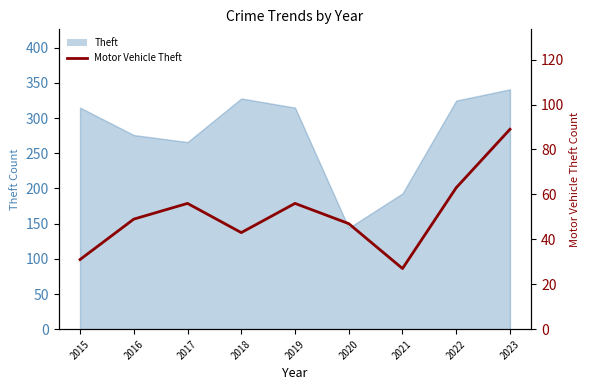

List the labels in order of value, smallest first.

2021, 2015, 2018, 2020, 2016, 2017, 2019, 2022, 2023